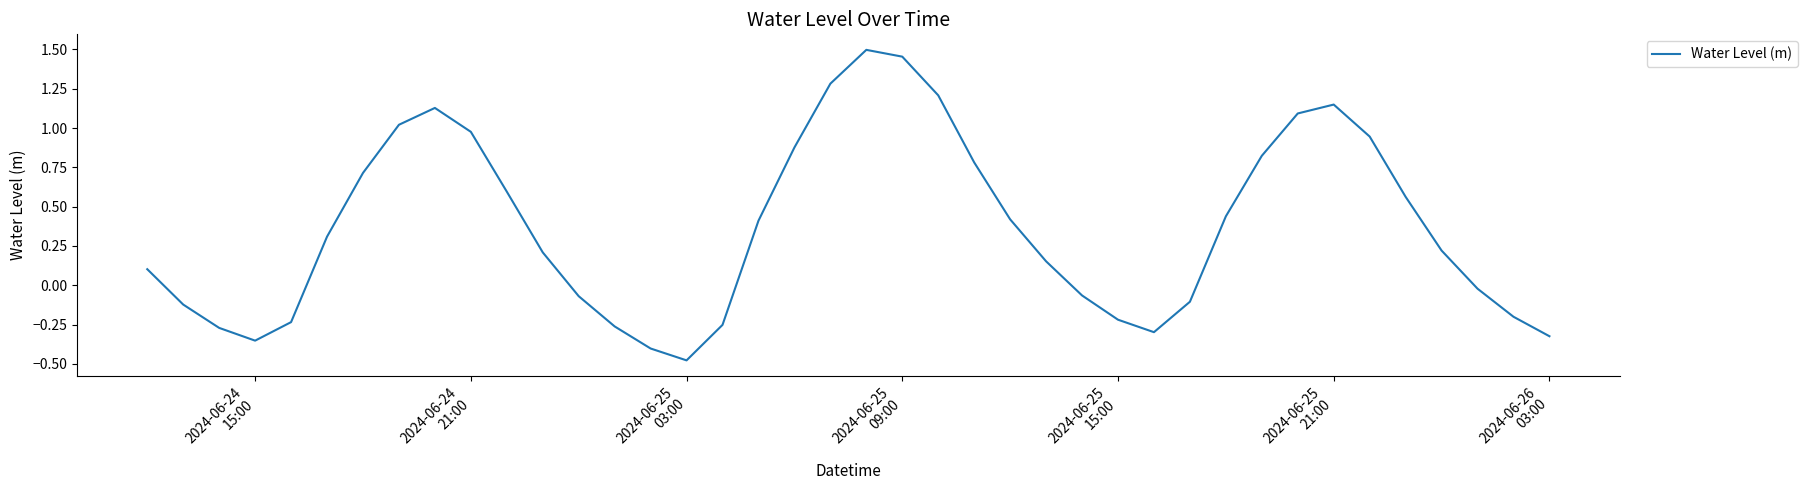

What is the difference between the maximum and minimum values?

2.0